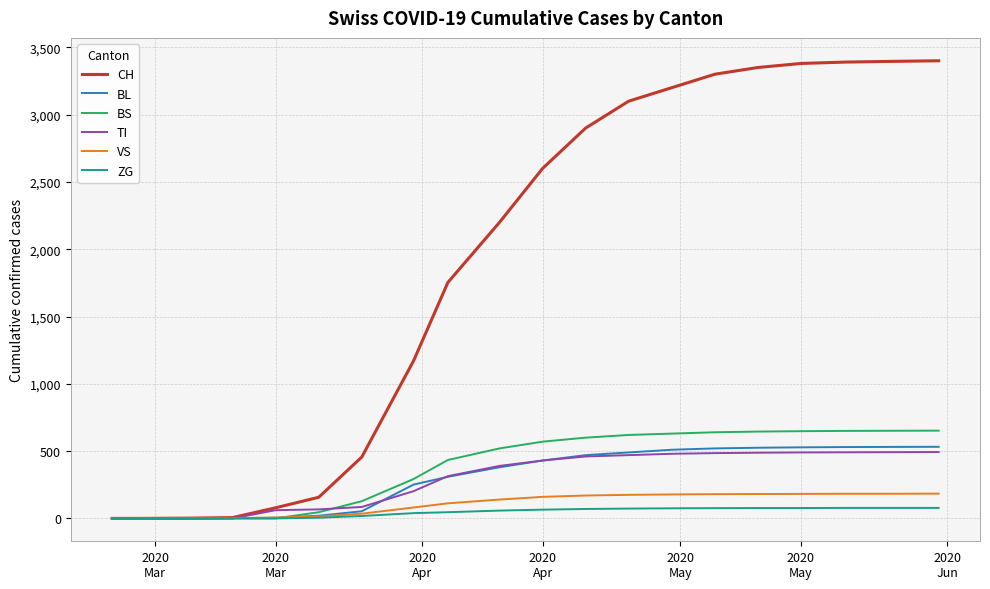

How many distinct data groups are displayed?

6